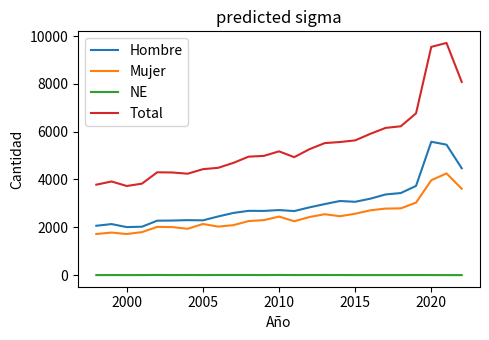

True or false: Total and Hombre cross at least once.

False